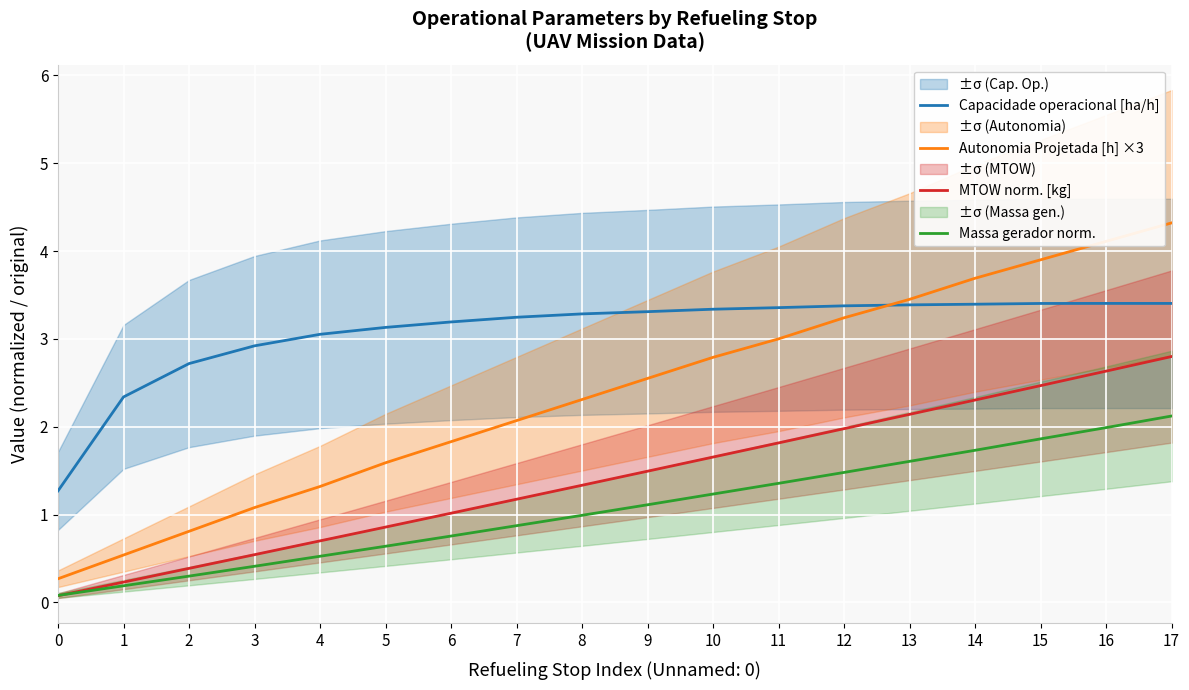

At how many categories does at least one series exceed 4?

2